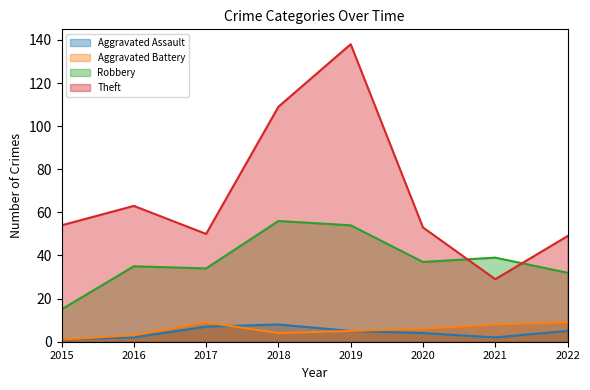

Where is the first local maximum for Robbery?

2016